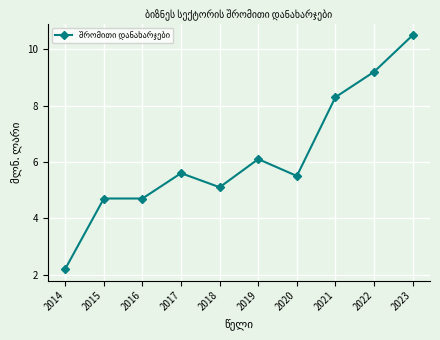

What is the difference between the maximum and minimum values?

8.3